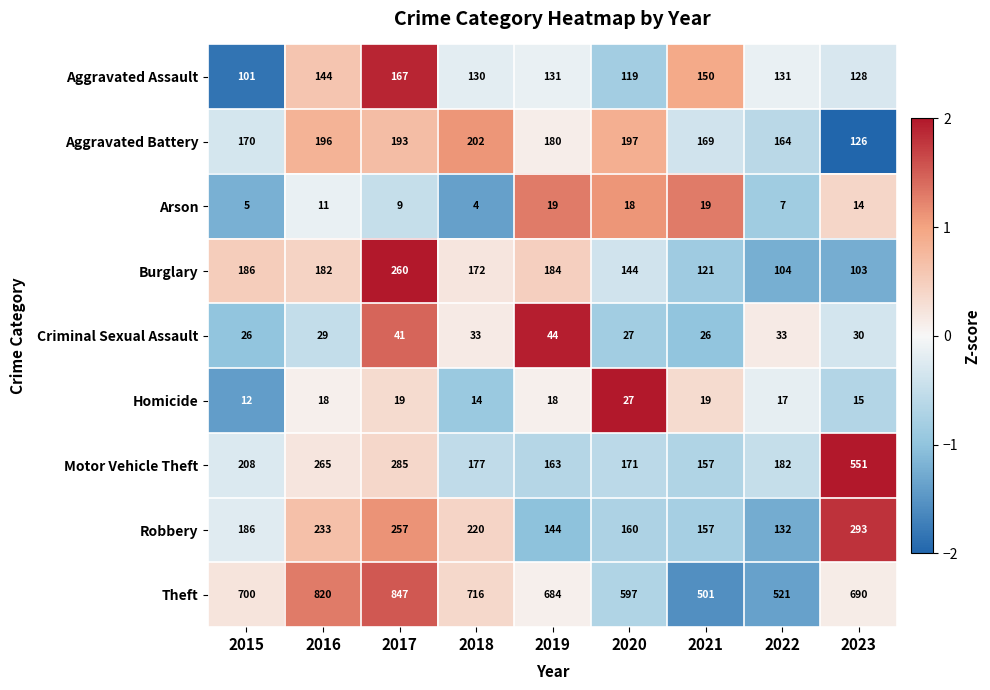

What is the difference between the maximum and minimum values in the Theft series?

346